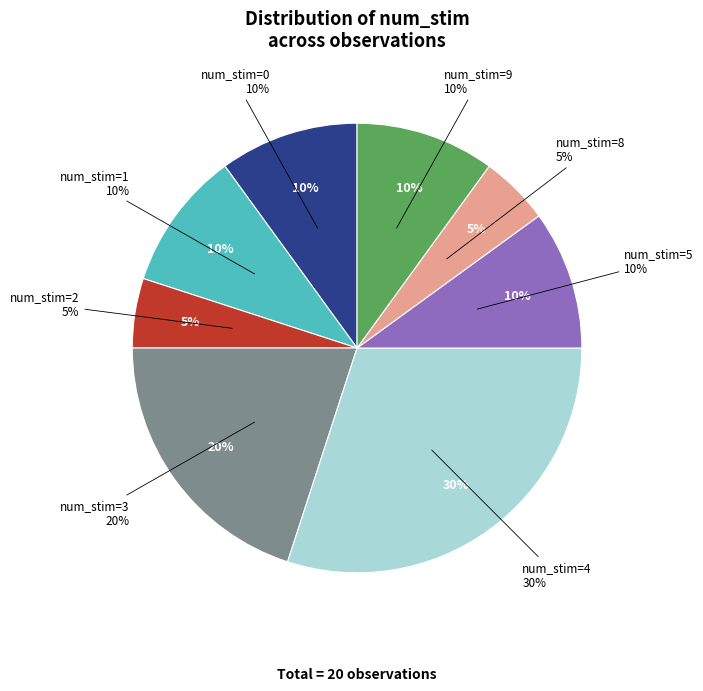

Is the sum of 4 and 8 greater than half?

No